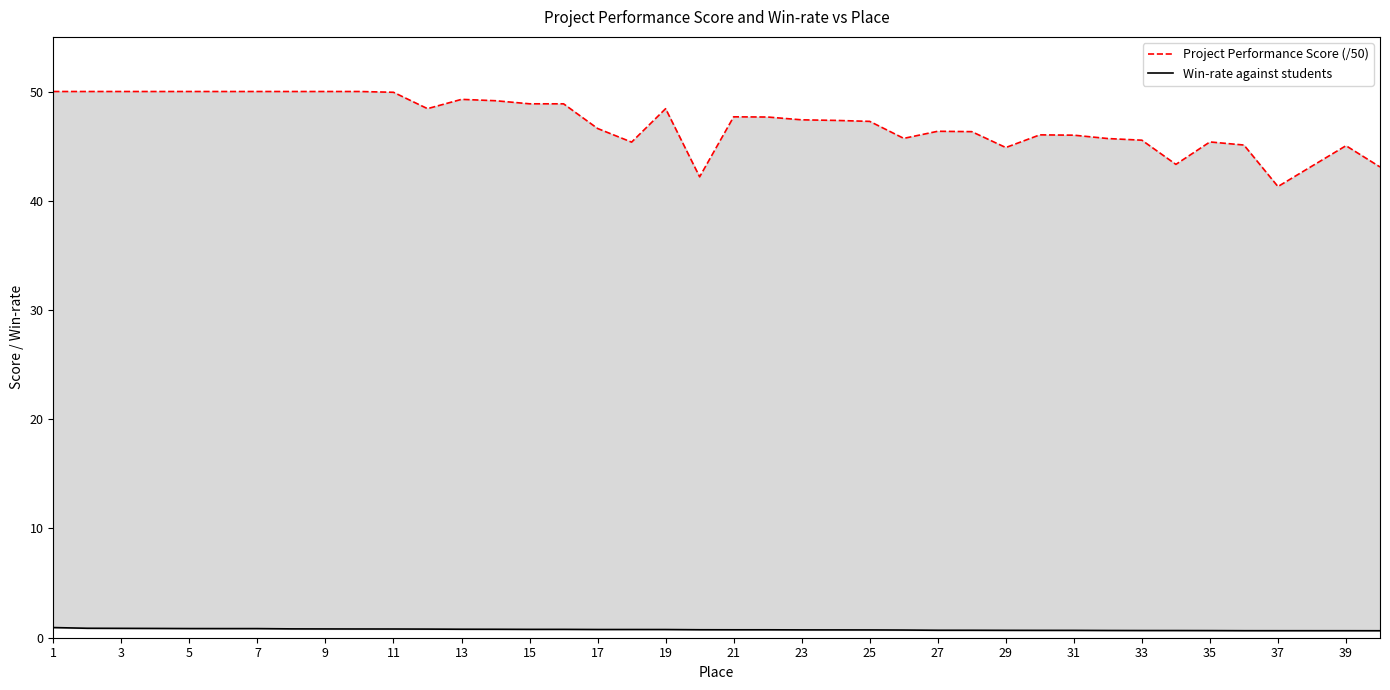

How many lines are shown in the chart?

2